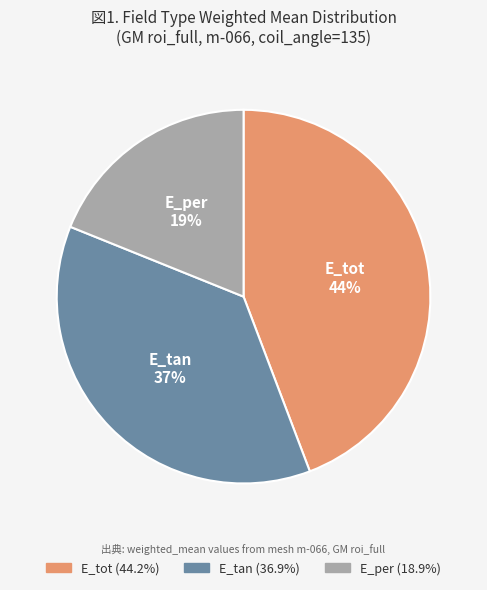

Does any single category account for the majority?

No